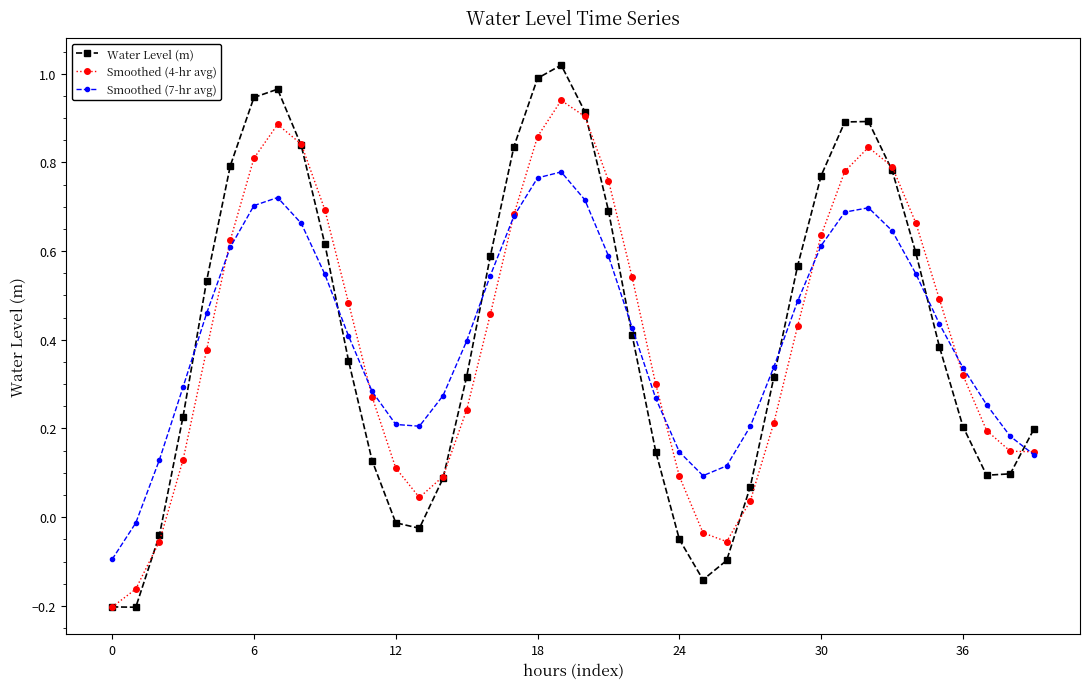

How many data points in Water Level (m) are less than 0?

8